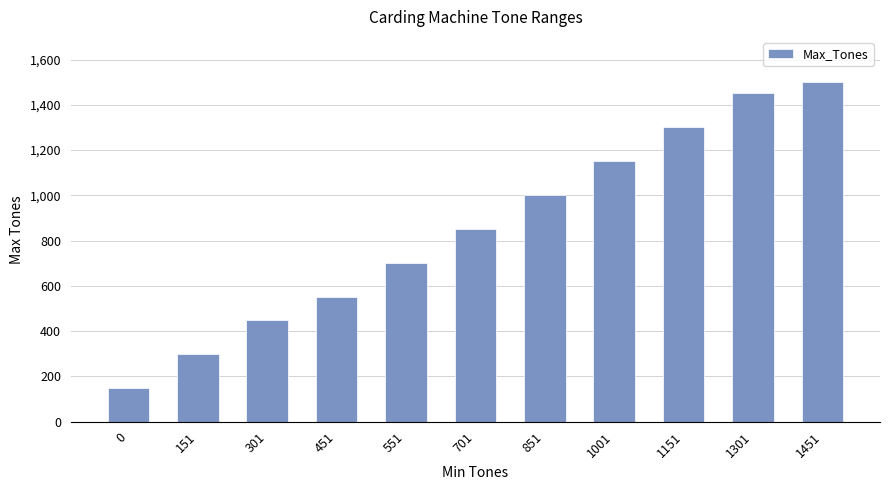

At which label is the value closest to 825?

701